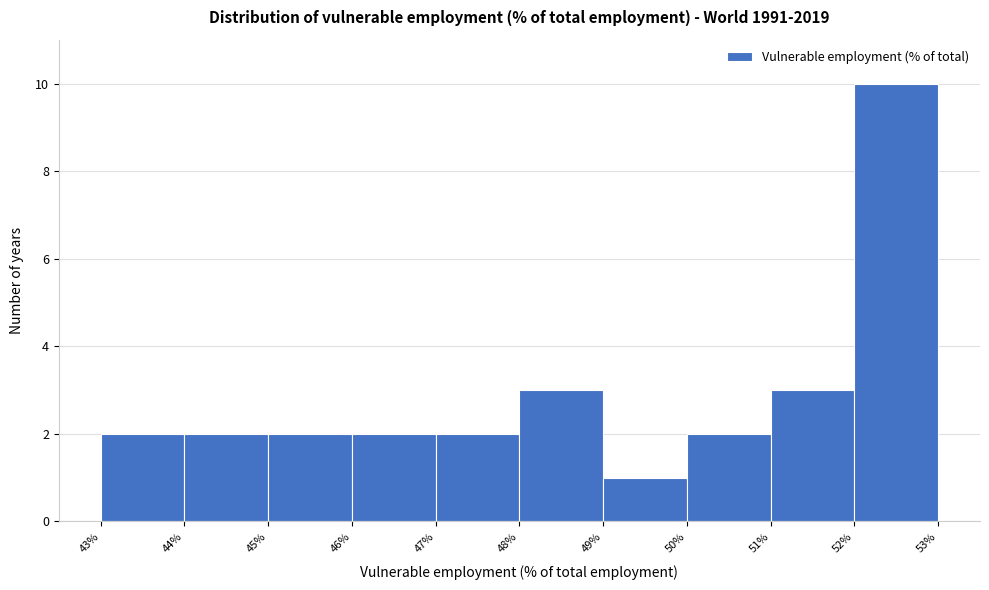

Reading left to right, transcribe this chart: for each bar, give the range it covers on the x-axis and its height. The values are not printed on the chart, so give them approximately, as read against the axis.

43% to 44%: 2
44% to 45%: 2
45% to 46%: 2
46% to 47%: 2
47% to 48%: 2
48% to 49%: 3
49% to 50%: 1
50% to 51%: 2
51% to 52%: 3
52% to 53%: 10